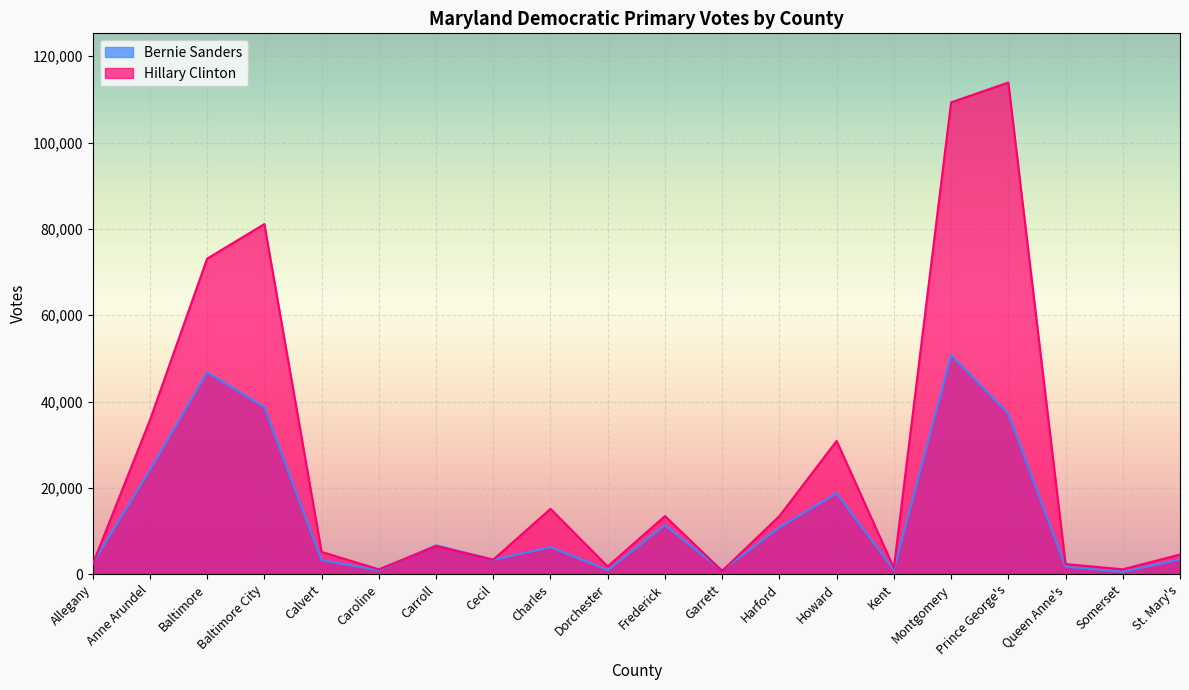

True or false: Hillary Clinton and Bernie Sanders intersect in this chart.

True